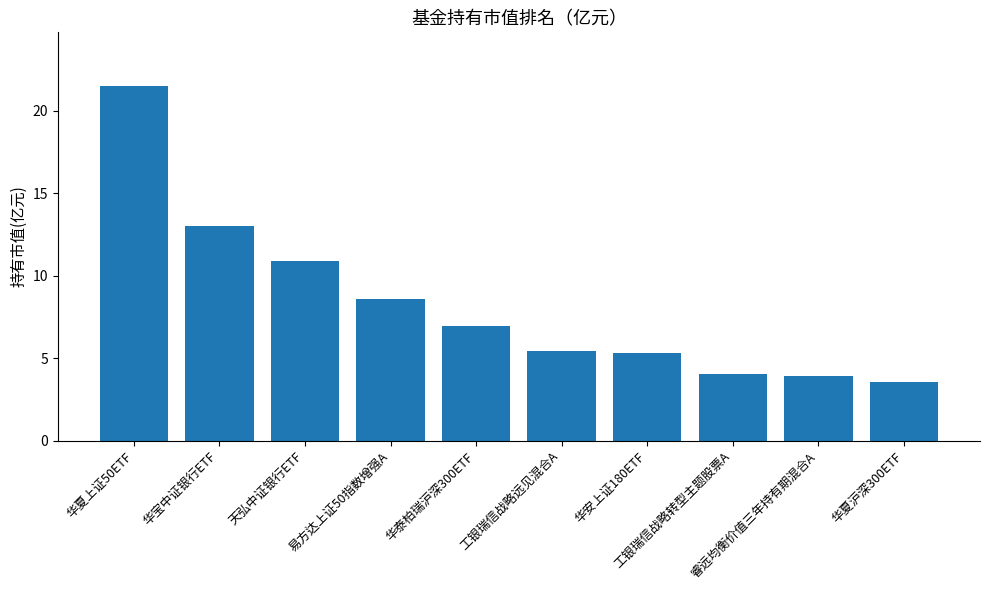

True or false: the data shows 10.9 at 天弘中证银行ETF.

True